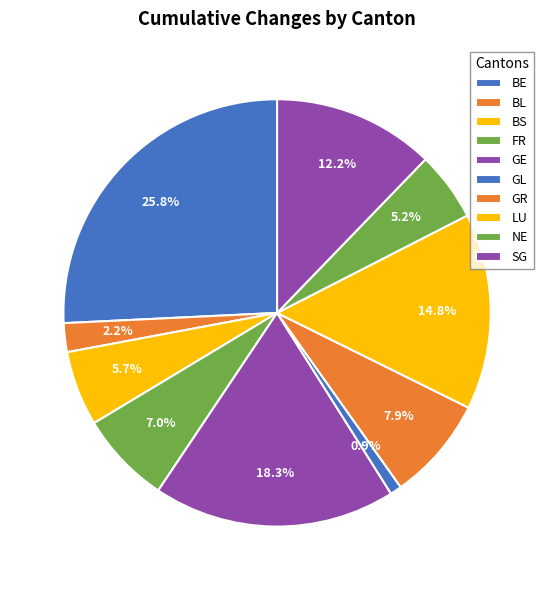

How many segments does this pie chart have?

10